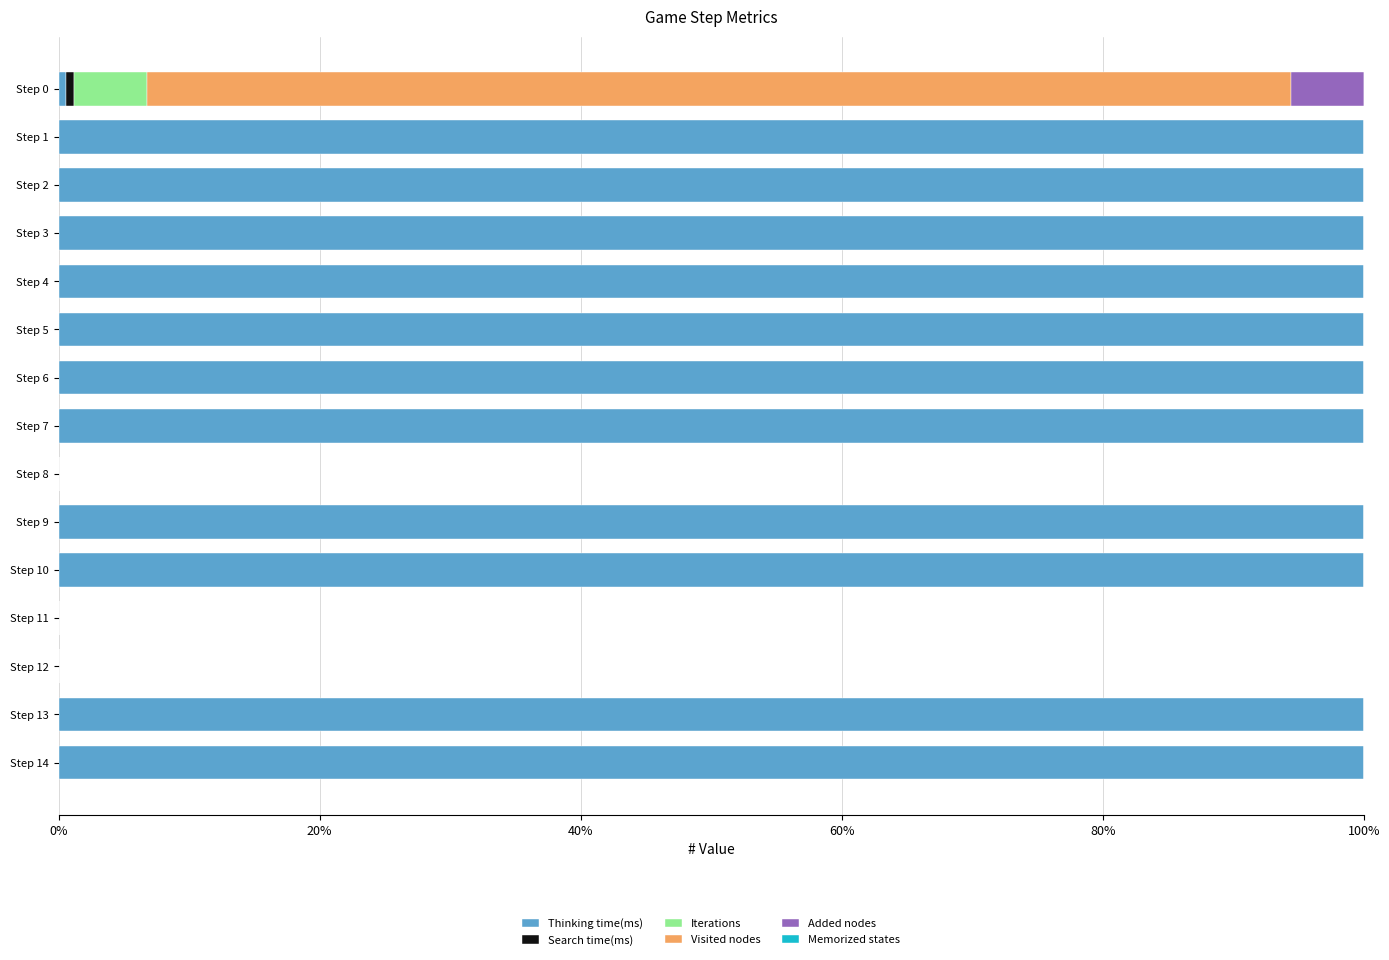

How many distinct data groups are displayed?

5